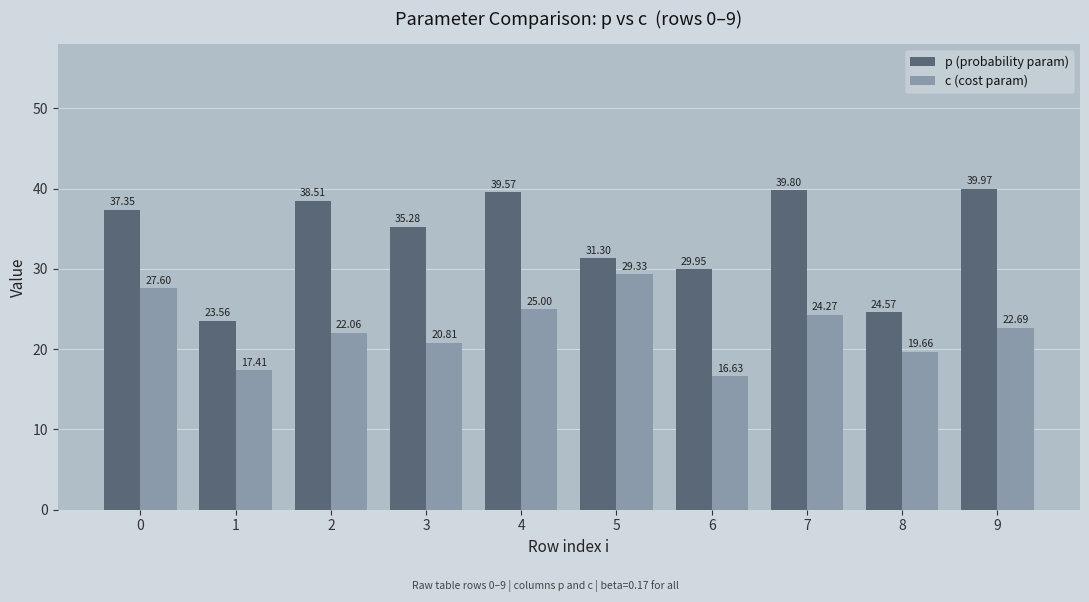

Rank the series at 5 from highest to lowest value.

p (probability param), c (cost param)